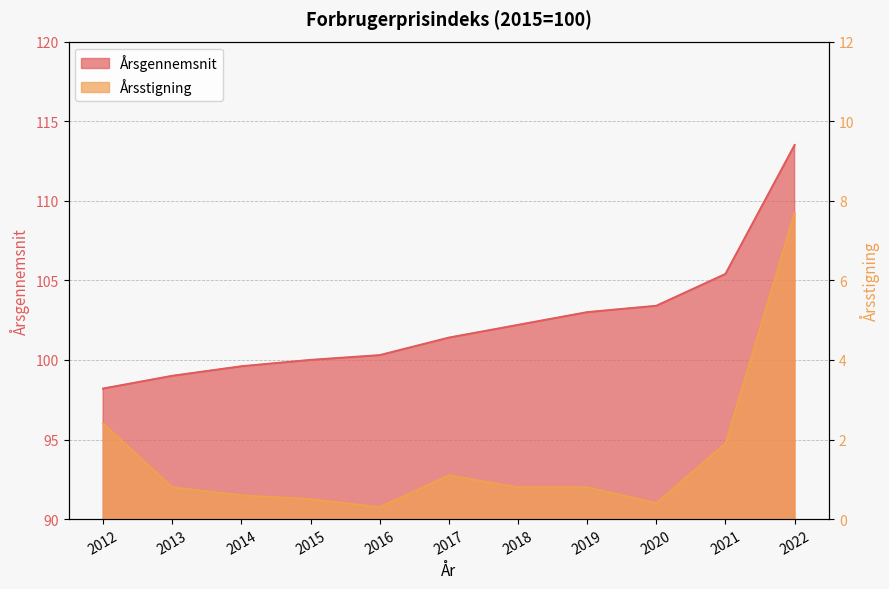

What is the value of the Årsgennemsnit point at the 6th from the left?

101.4